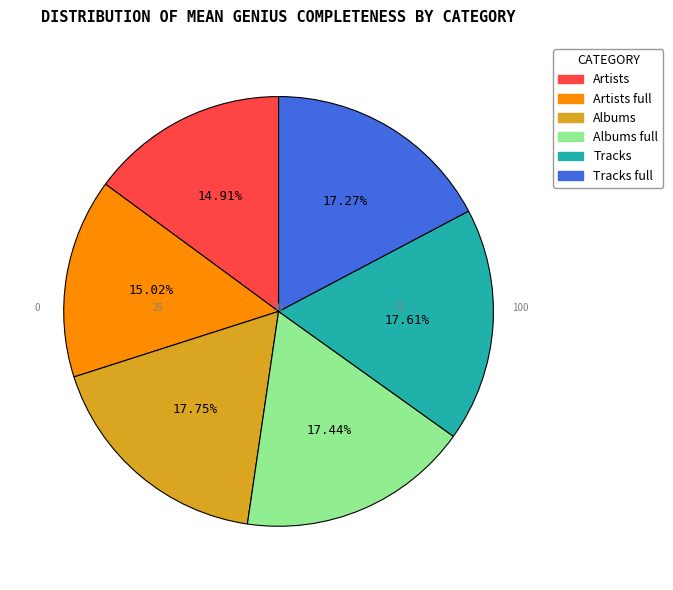

Is there any slice that represents more than half of the pie?

No